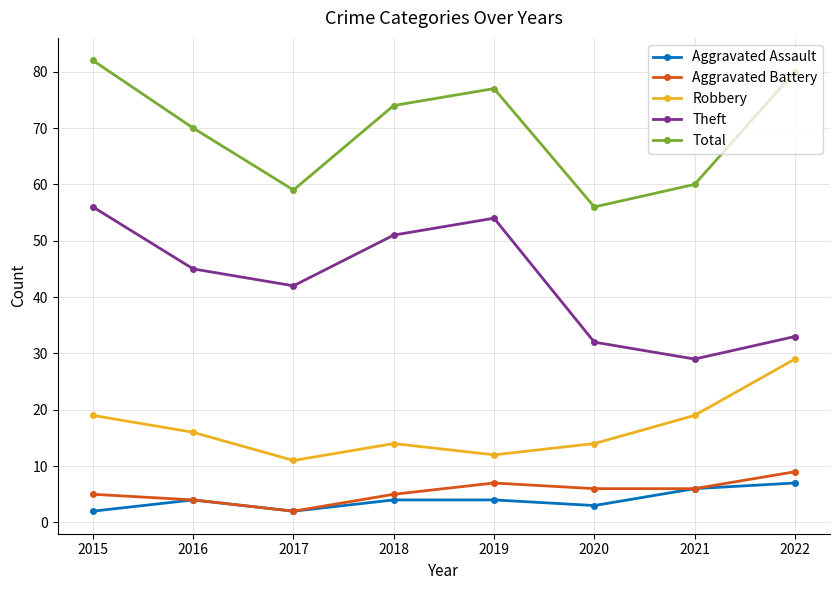

In Robbery, how many points are lower than both neighbors (excluding endpoints)?

2